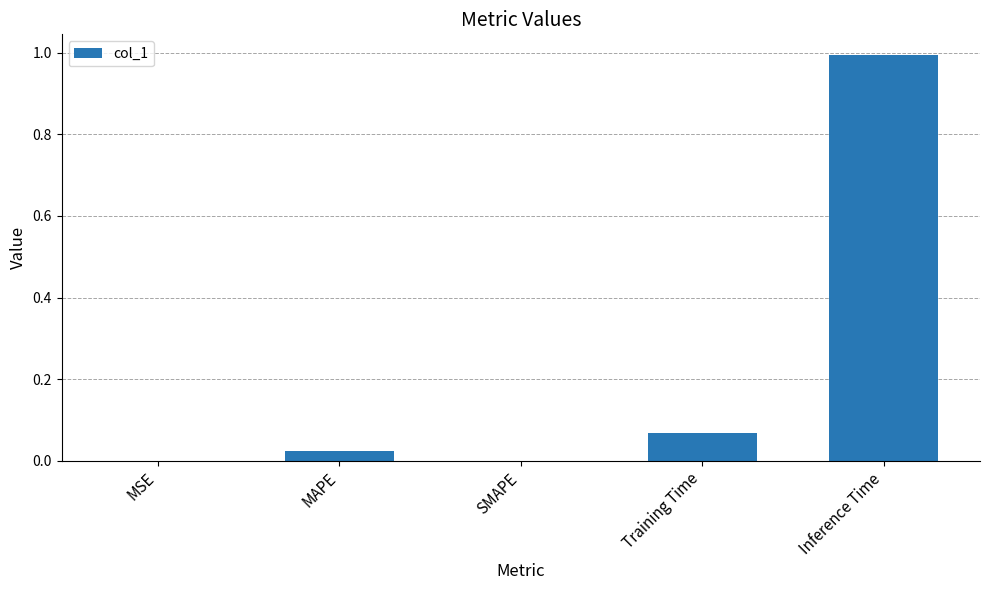

The chart shows a value of 0.0 at MSE. True or false?

True